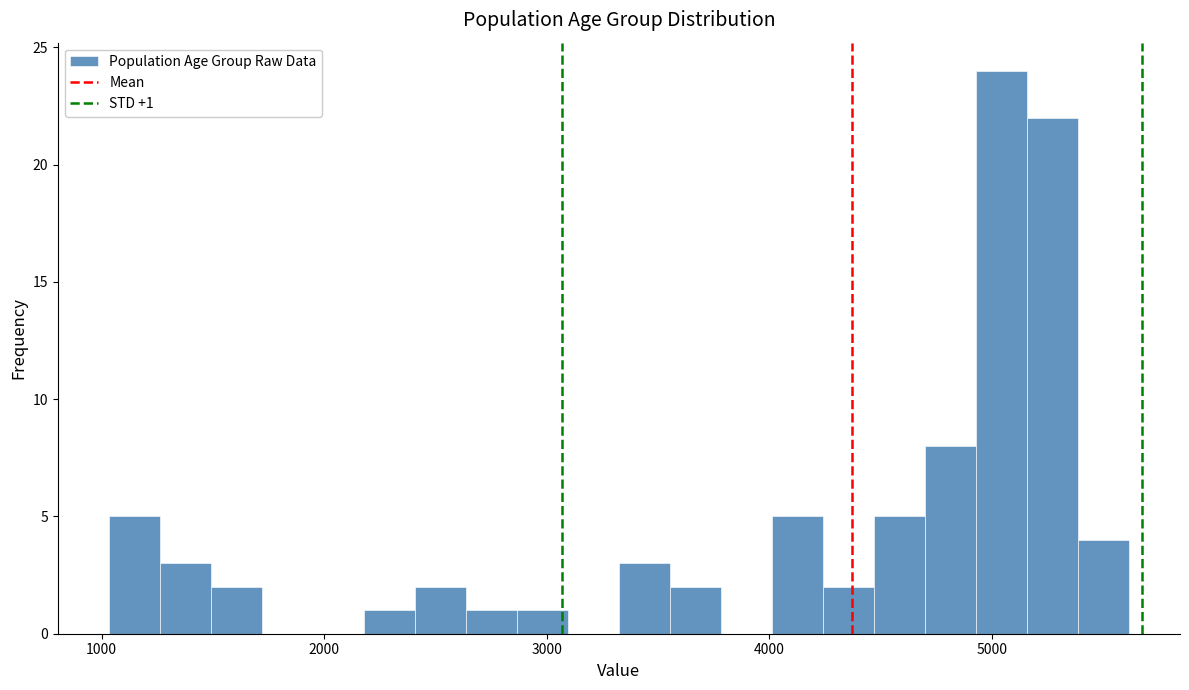

Read against the x-axis, roughly where is the centre of the tallest bar?

5000